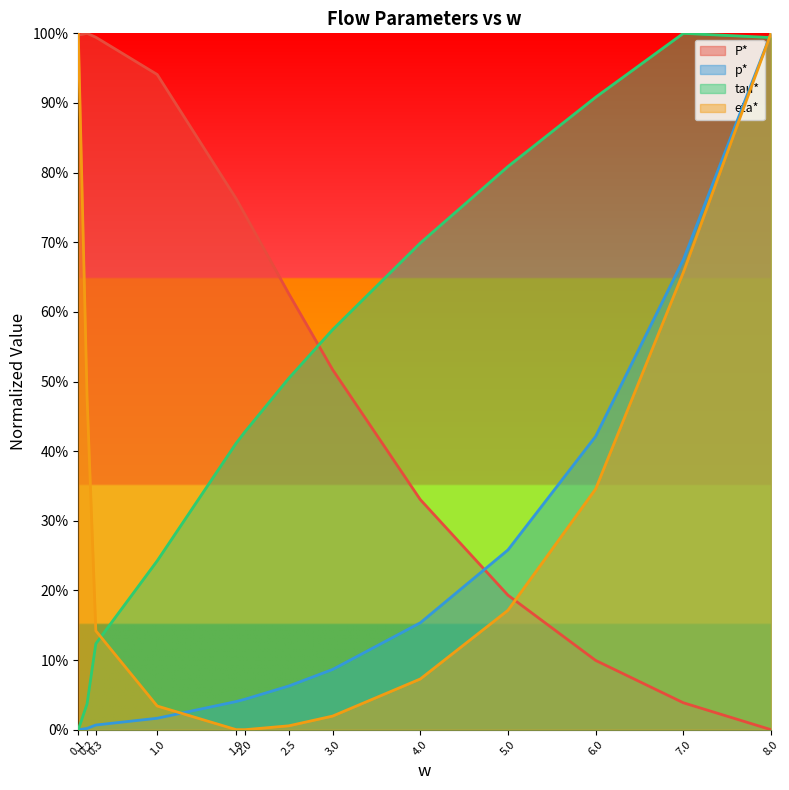

Count the number of categories in the chart.

13